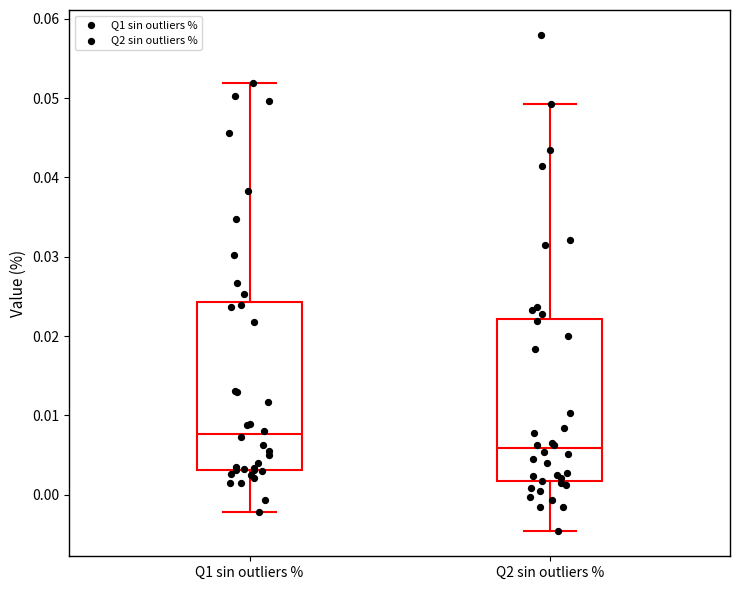

Reading left to right, read every box against the y-axis: the position of its median line, the range the box covers, and the ends of its whiskers. The values are not printed on the chart, so give them approximately, as read against the axis.

Q1 sin outliers %: median 0.008, box 0.003 to 0.024, whiskers -0.002 to 0.052
Q2 sin outliers %: median 0.006, box 0.002 to 0.022, whiskers -0.005 to 0.049